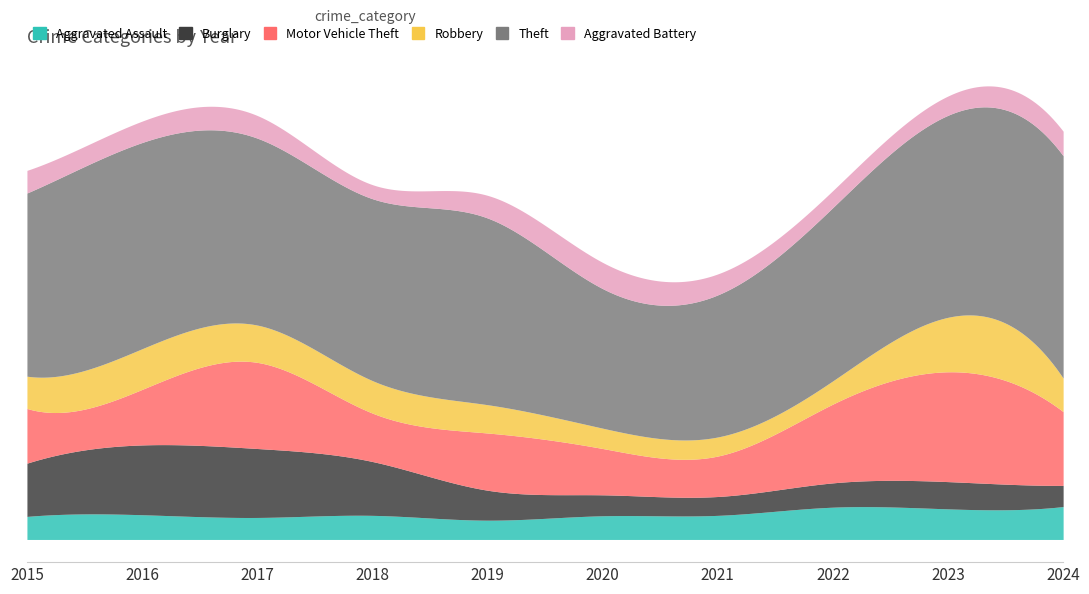

True or false: Theft and Burglary intersect in this chart.

False